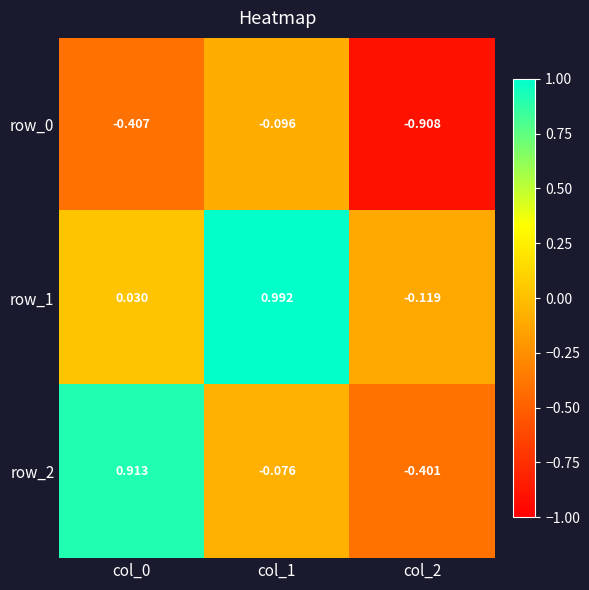

Which series has the largest total across all categories?

row_1